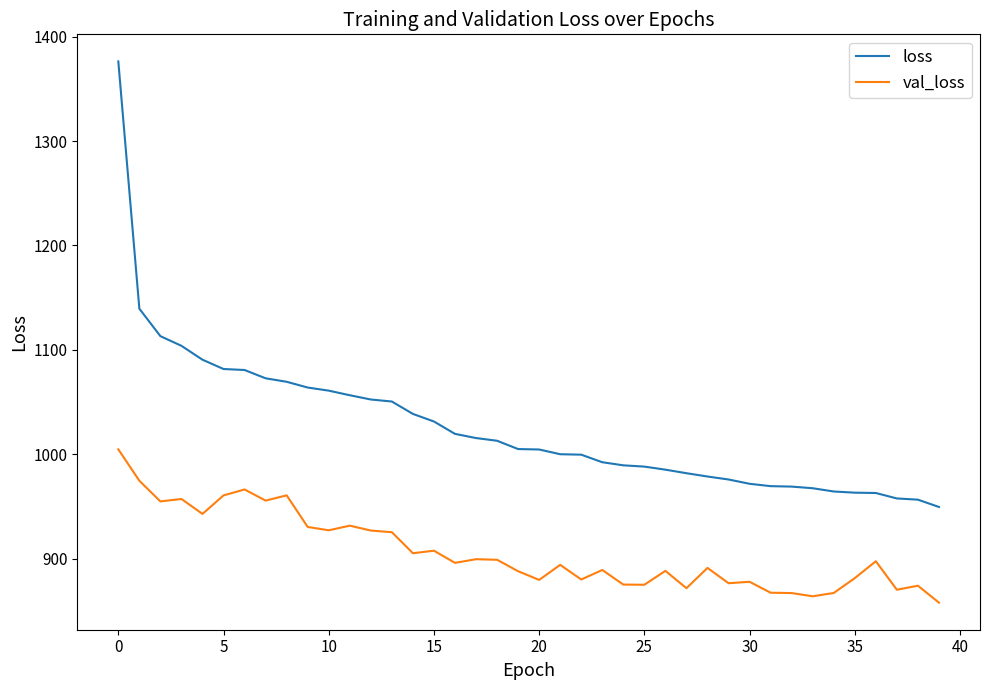

What is the maximum value for loss?

1376.2